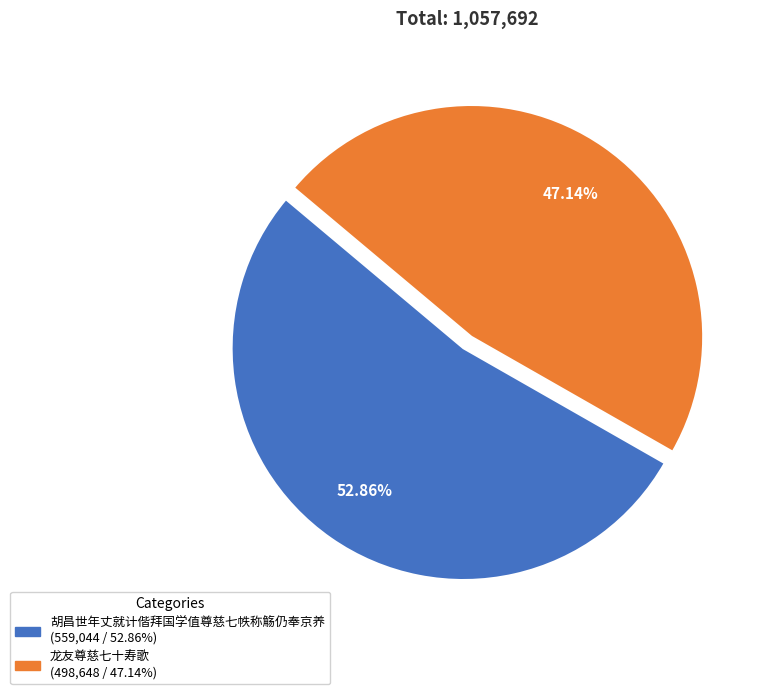

Count the number of slices in the pie.

2